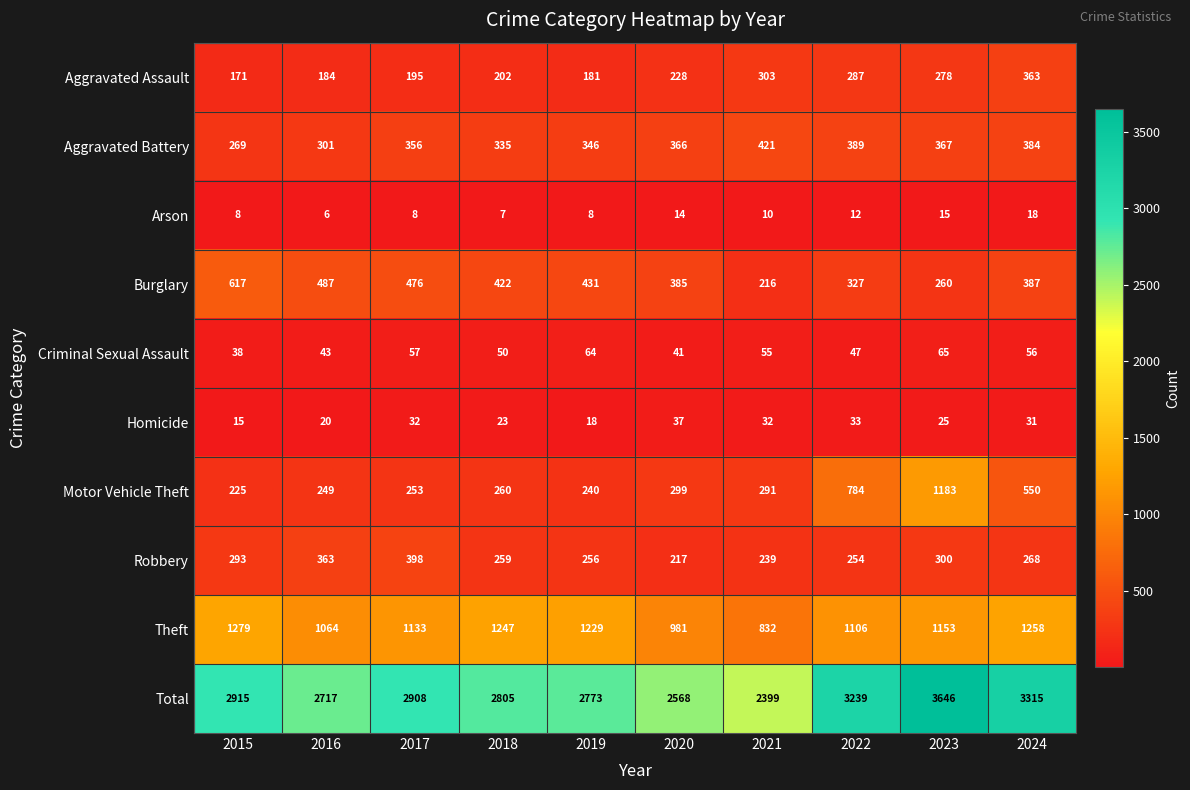

At how many categories does at least one series exceed 1661?

10